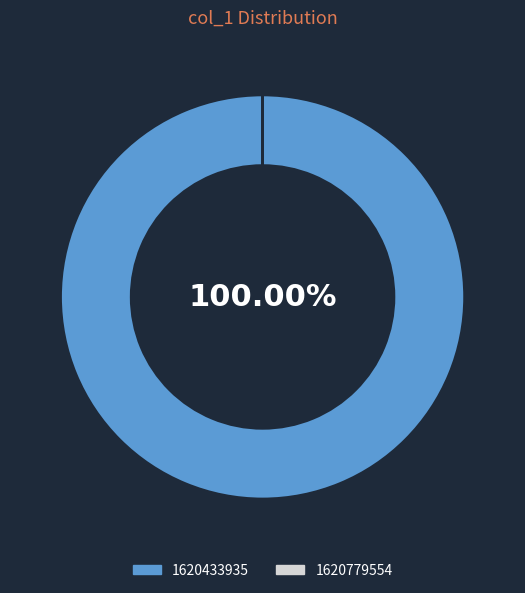

What is the majority slice?

1620433935